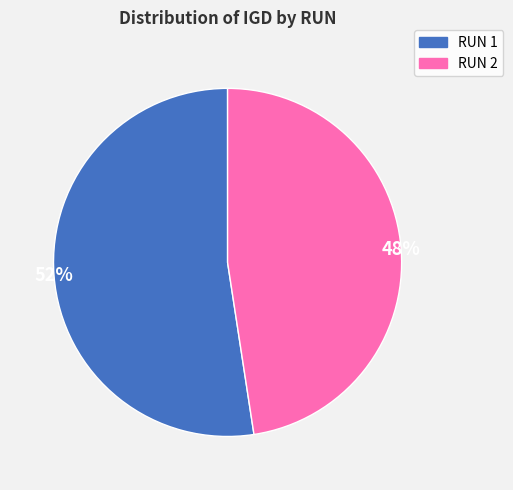

To the nearest percent, what percentage of the pie is RUN 2?

48%